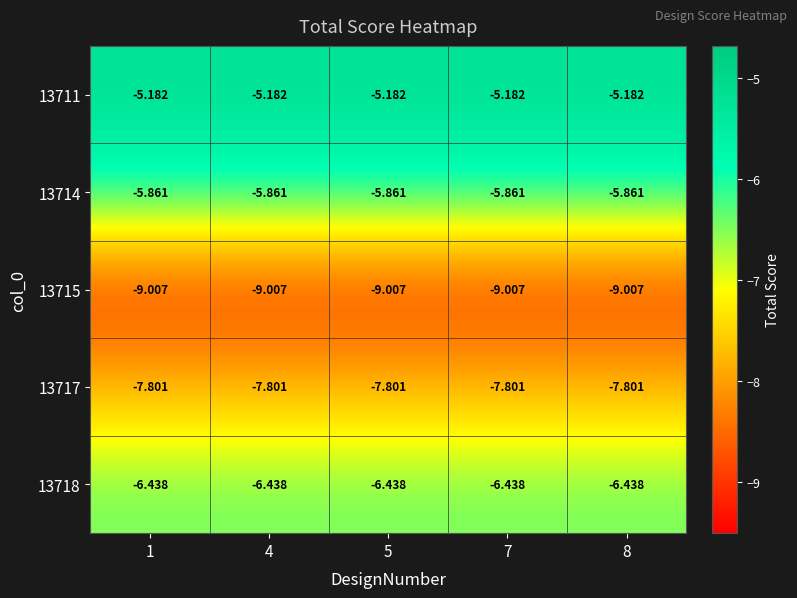

Is the value of 13717 at 1 greater than the value of 13711 at 8?

No